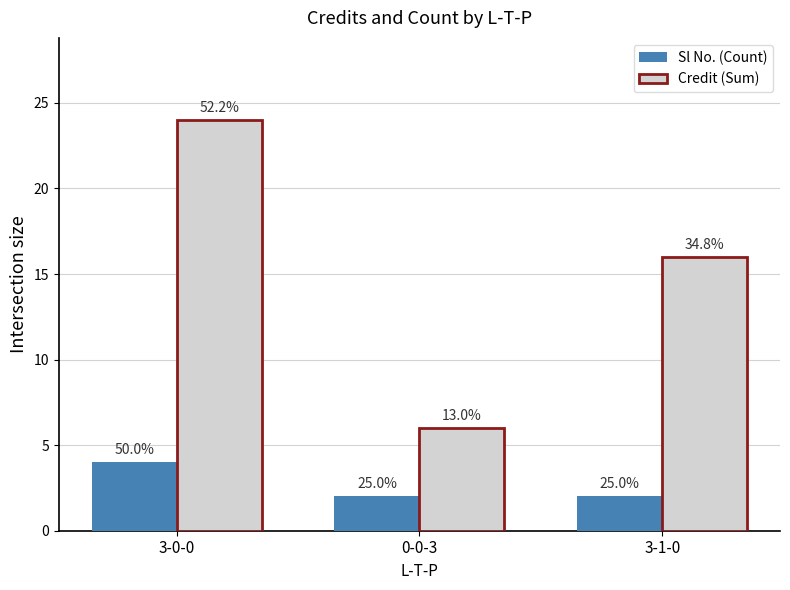

What are all the series names shown in the legend?

Sl No. (Count), Credit (Sum)